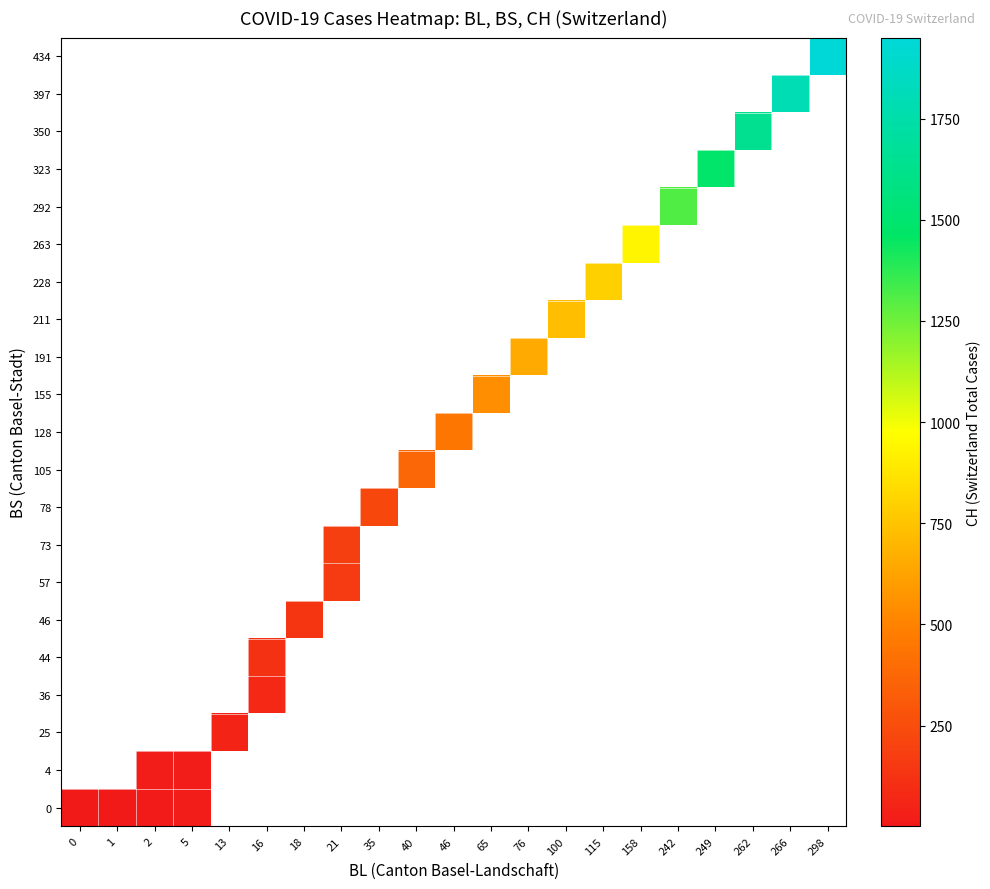

What is the smallest value displayed?

1.0